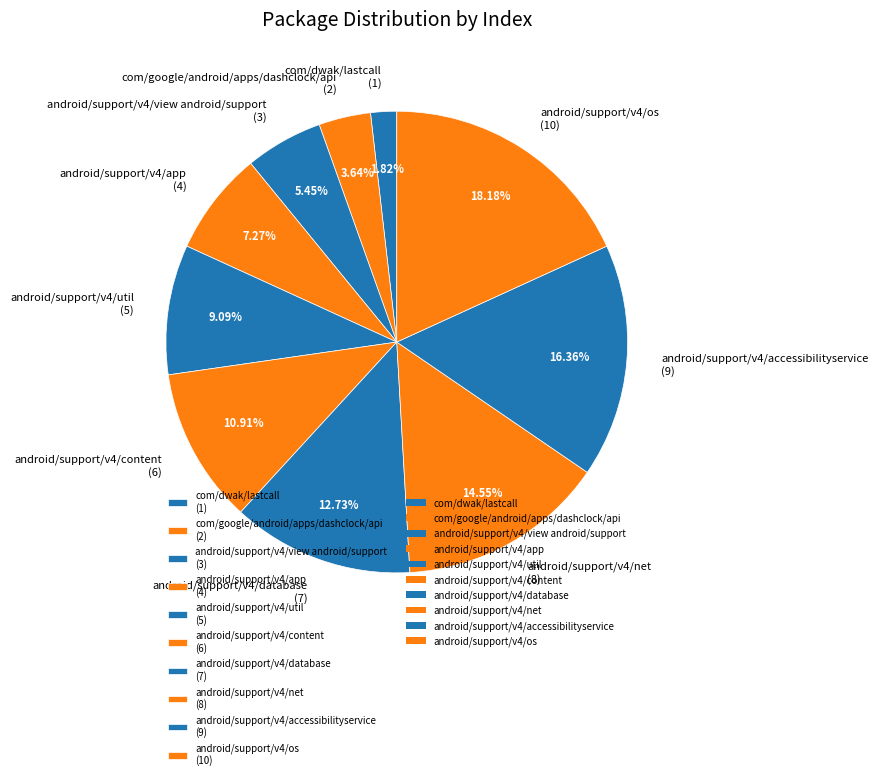

Rank the categories by value from lowest to highest.

com/dwak/lastcall, com/google/android/apps/dashclock/api, android/support/v4/view android/support, android/support/v4/app, android/support/v4/util, android/support/v4/content, android/support/v4/database, android/support/v4/net, android/support/v4/accessibilityservice, android/support/v4/os